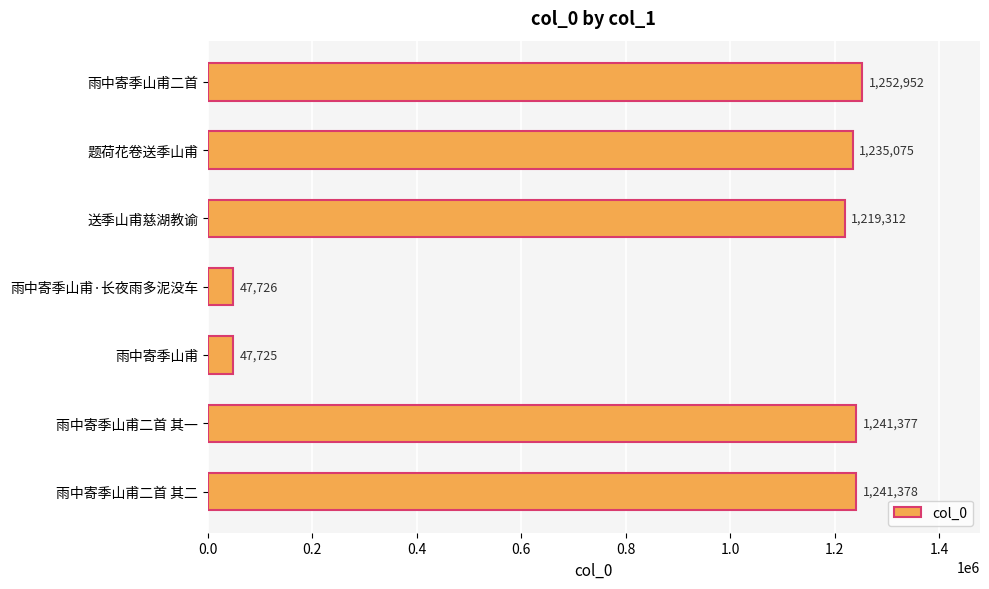

List the labels in order of value, largest first.

雨中寄季山甫二首, 雨中寄季山甫二首 其二, 雨中寄季山甫二首 其一, 题荷花卷送季山甫, 送季山甫慈湖教谕, 雨中寄季山甫·长夜雨多泥没车, 雨中寄季山甫